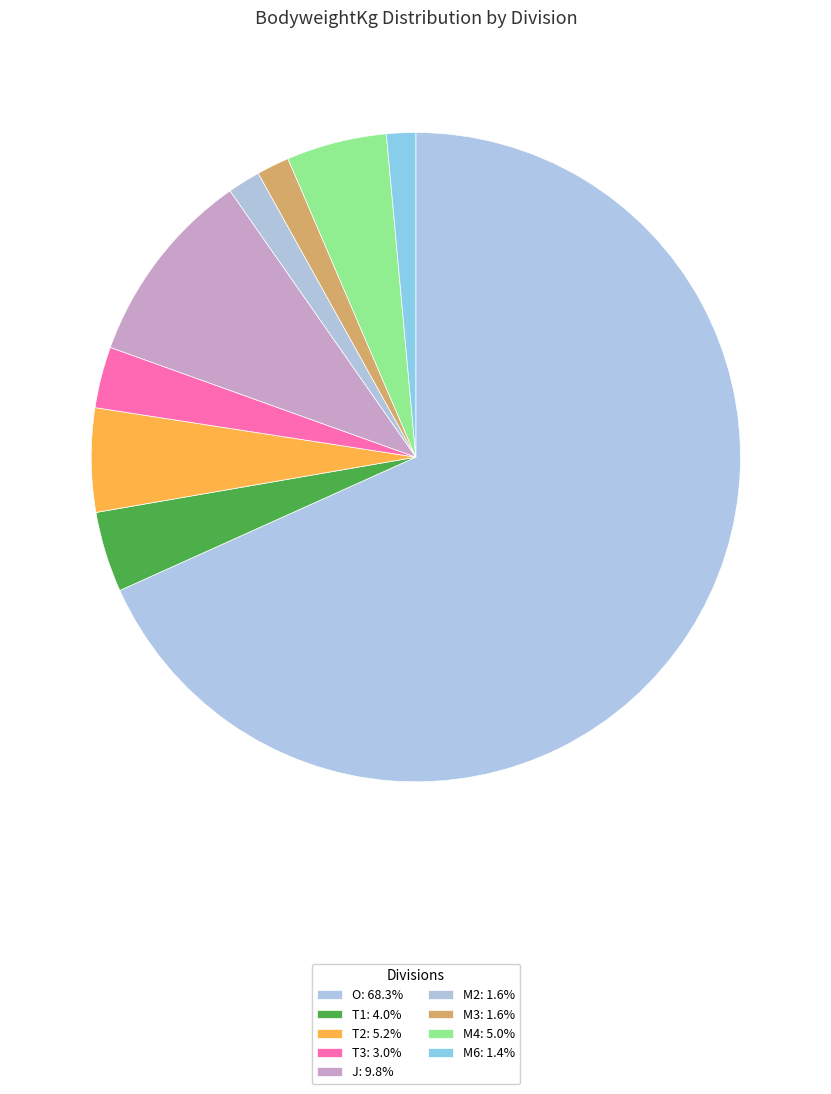

Count the number of slices in the pie.

9